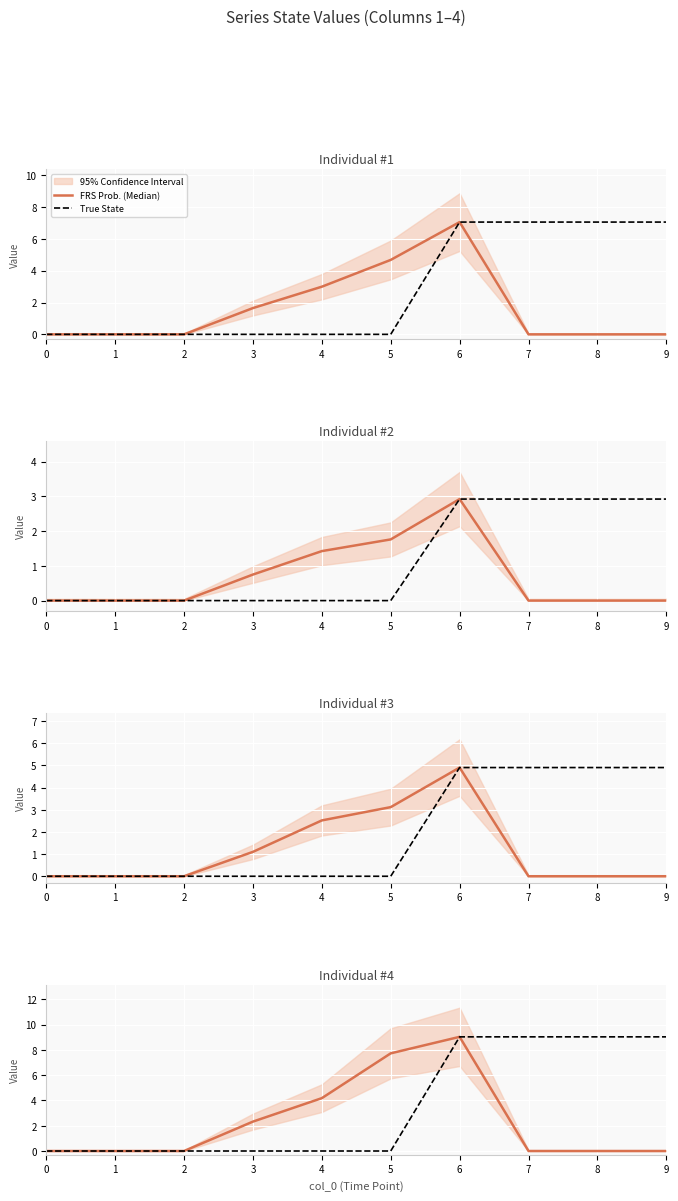

True or false: True State and FRS Prob. (Median) cross at least once.

False